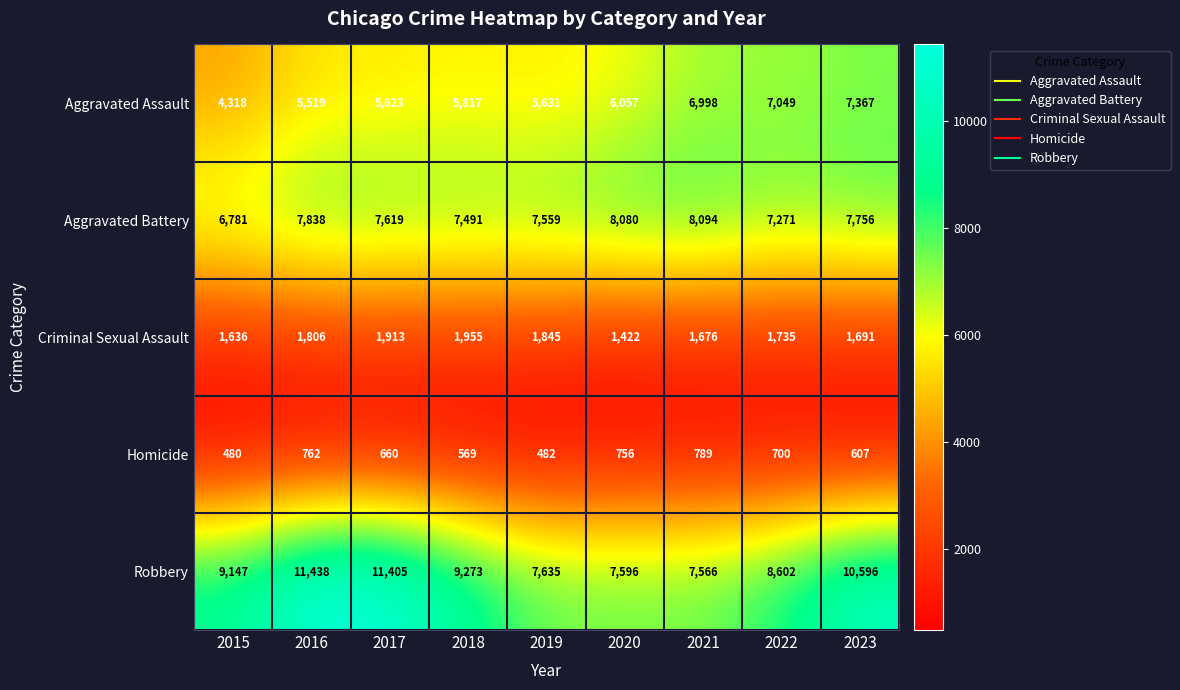

How many series are shown in this chart?

5